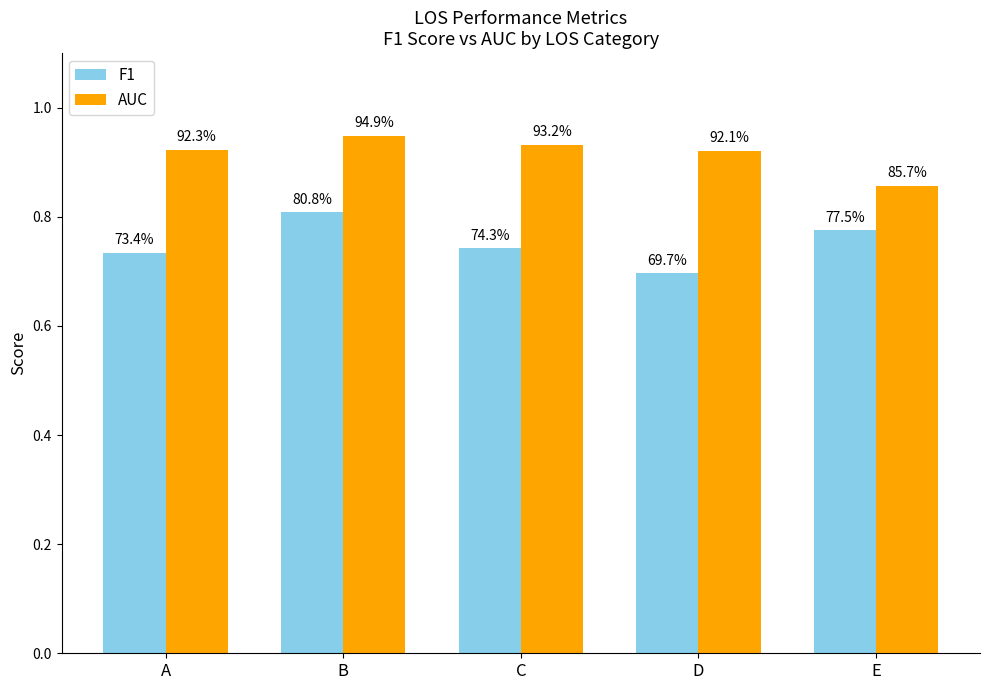

What are all the series names shown in the legend?

F1, AUC